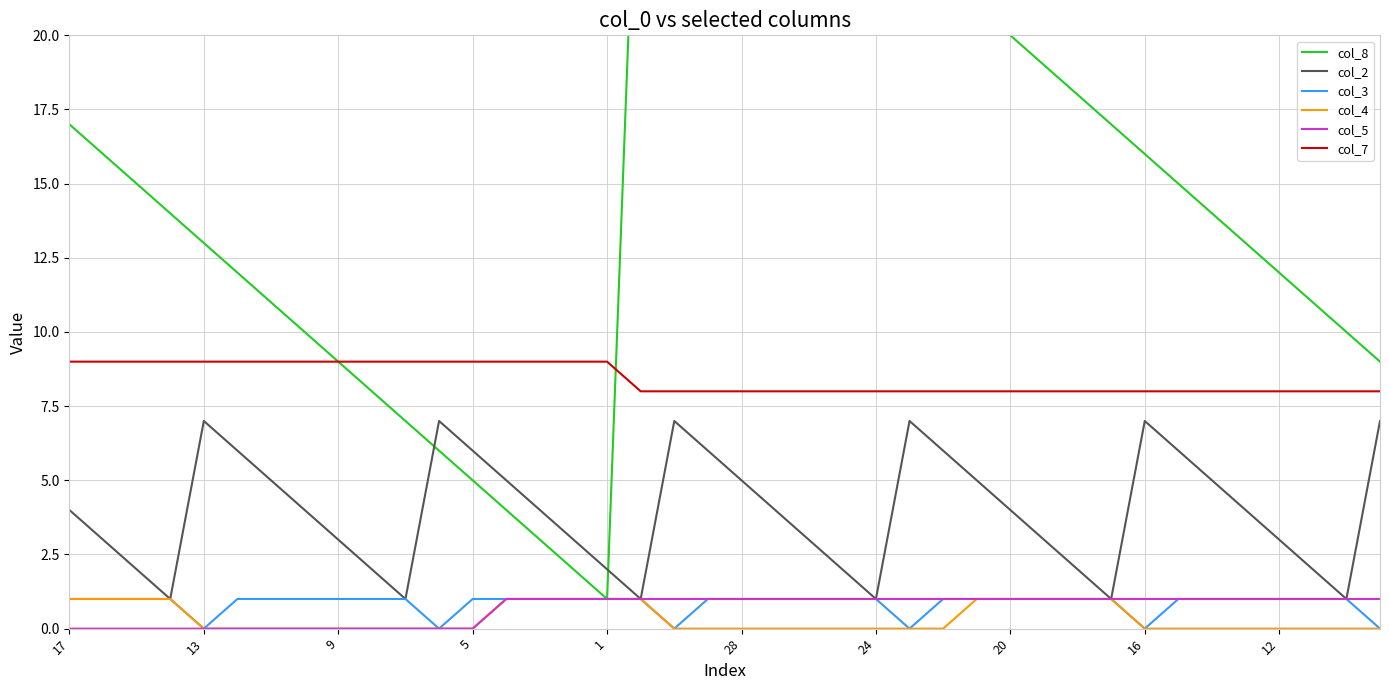

True or false: col_8 and col_5 intersect in this chart.

False